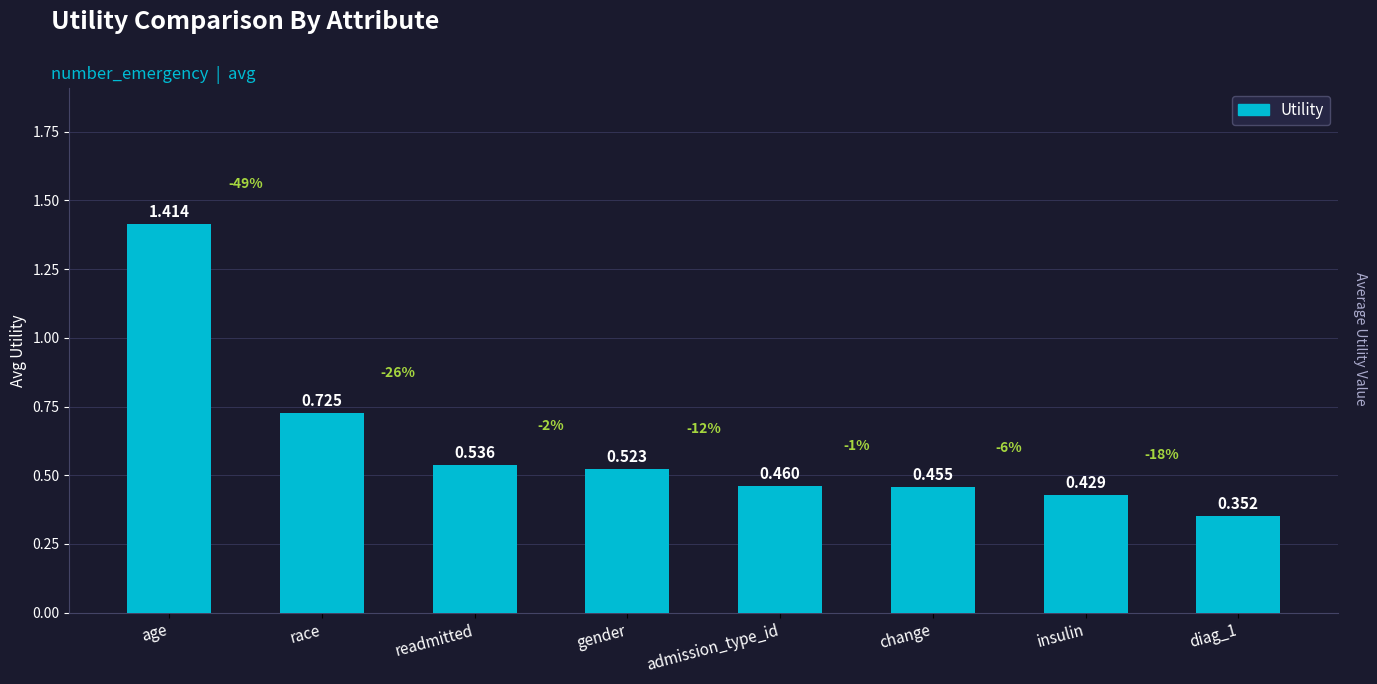

What is the average value?

0.6